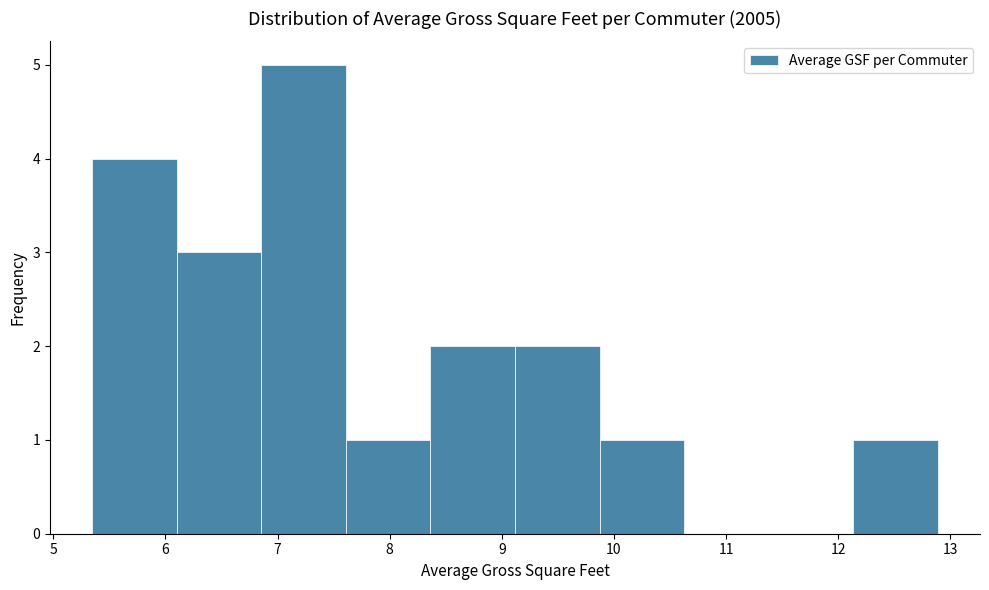

Reading left to right, list every bar in this chart as the range it spans on the x-axis followed by its height. Neither the bar edges nor the heights are printed on the chart, so give them approximately, as read against the axes.

5.3 to 6.1: 4
6.1 to 6.9: 3
6.9 to 7.6: 5
7.6 to 8.4: 1
8.4 to 9.1: 2
9.1 to 9.9: 2
9.9 to 10.6: 1
10.6 to 11.4: 0
11.4 to 12.1: 0
12.1 to 12.9: 1